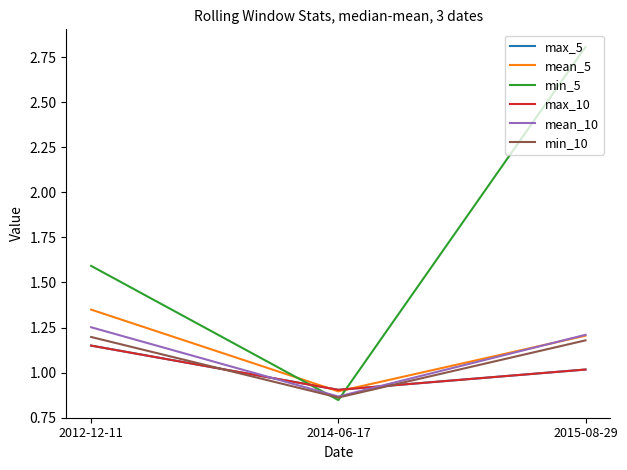

How many mean_10 values are between 0 and 1?

1